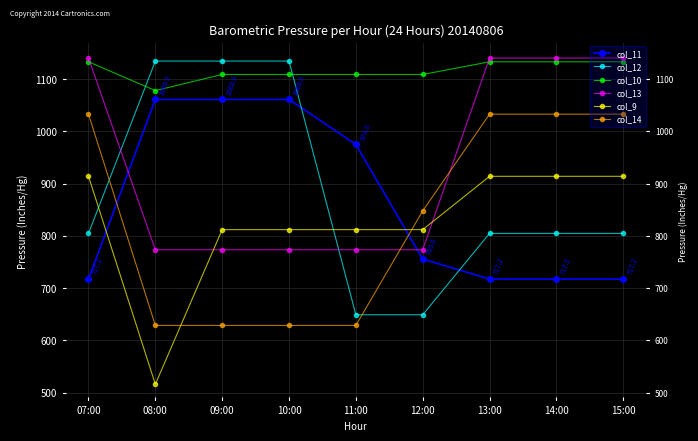

What is the difference between the highest and lowest values at 15:00?

423.0